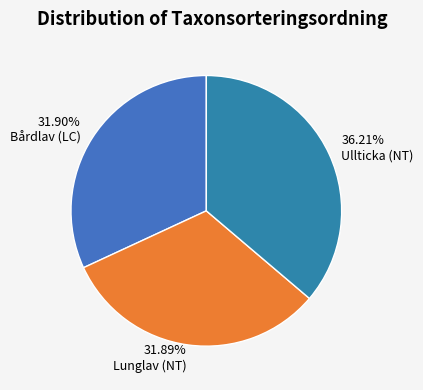

Combined, do 36.21% Ullticka (NT) and 31.90% Bårdlav (LC) account for over 50%?

Yes